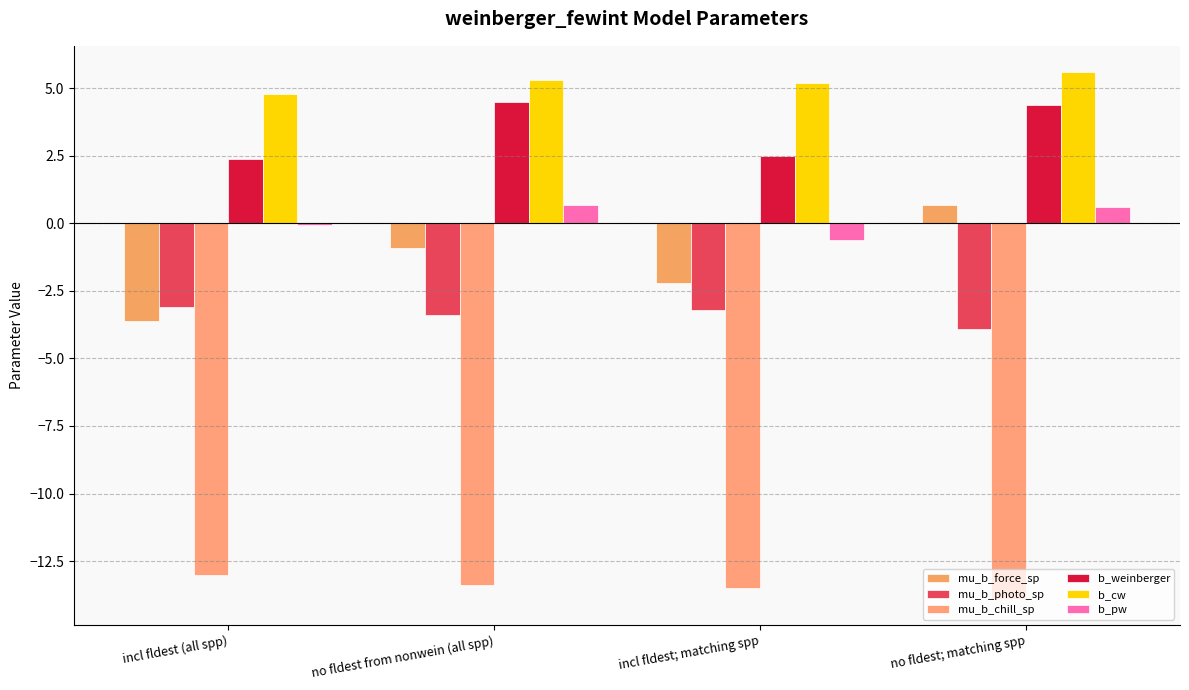

What is the difference between the highest and lowest values at no fldest from nonwein (all spp)?

18.7